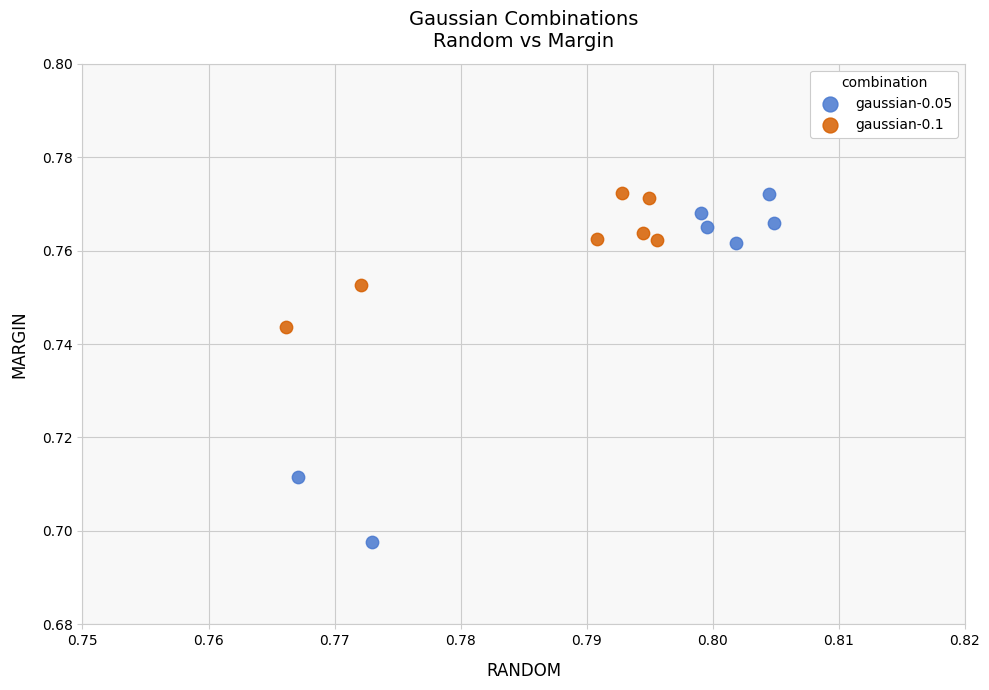

Which series has the widest spread of Y values?

gaussian-0.05